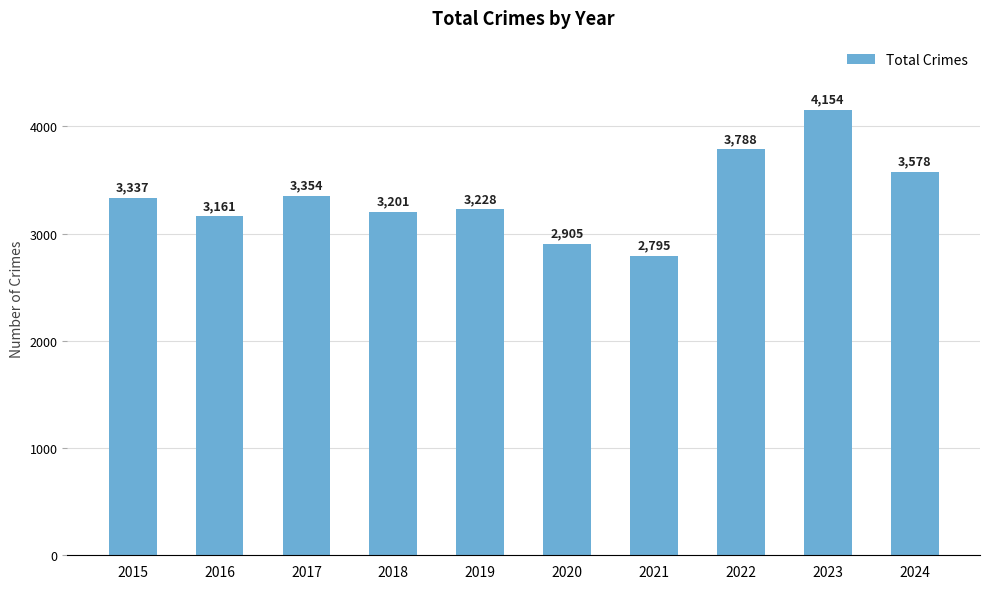

At which category does the chart reach its peak across all series?

2023